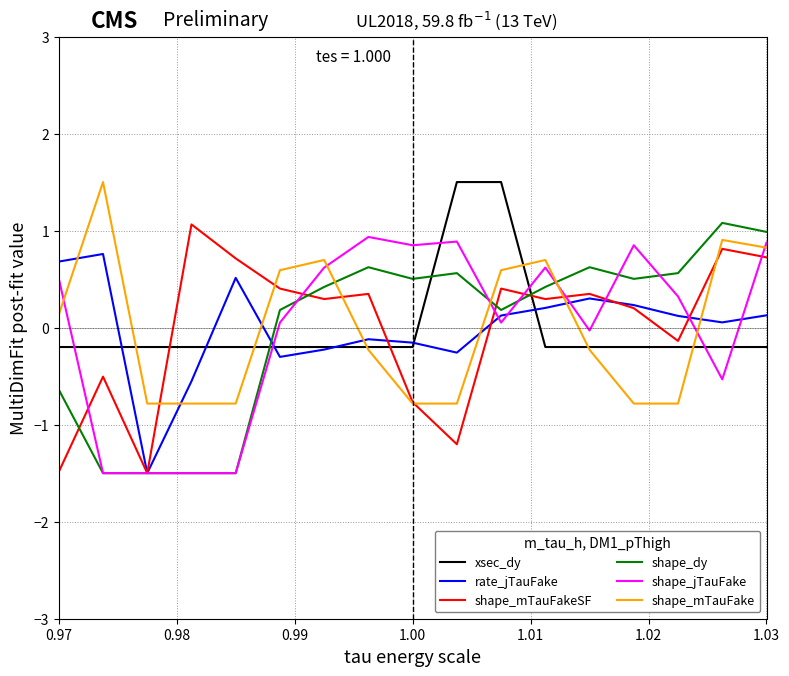

True or false: shape_mTauFake and rate_jTauFake cross at least once.

True